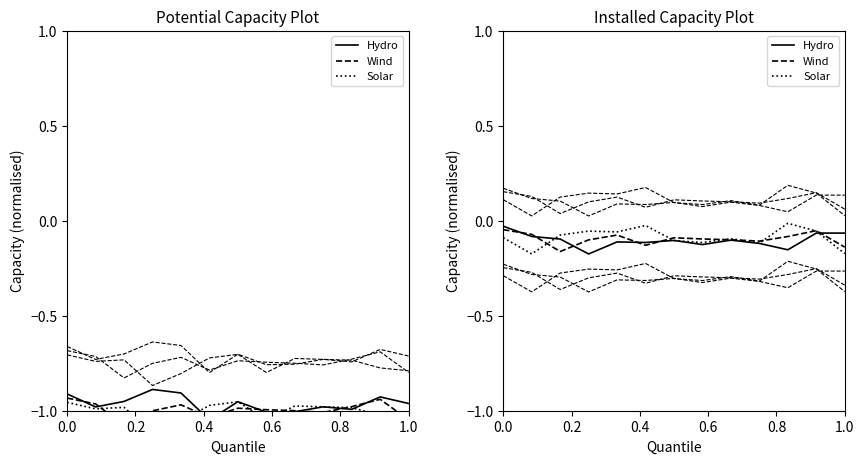

What is the difference between the second highest and second lowest values in the Wind series?

0.1